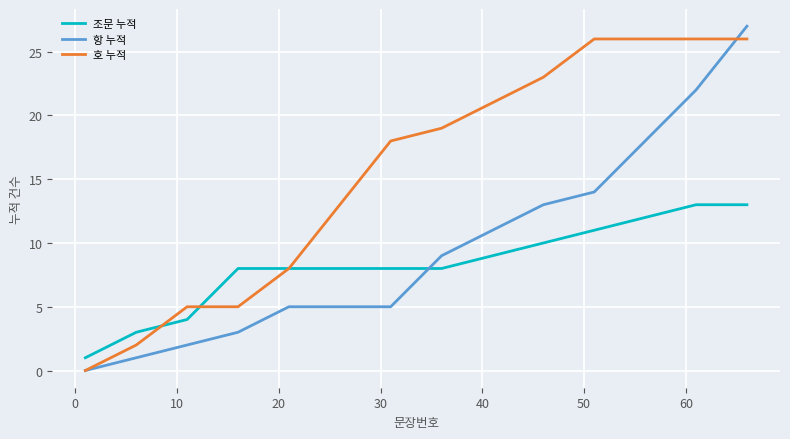

What is the highest value of the 호 누적 series?

26